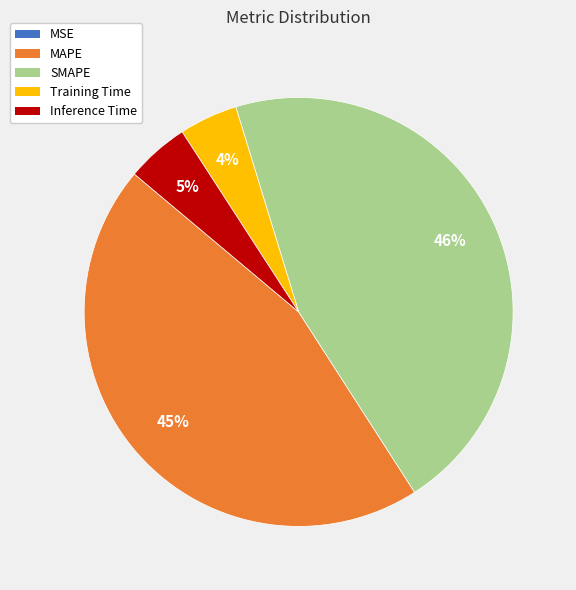

Is it true that MAPE is 59% of the pie?

False